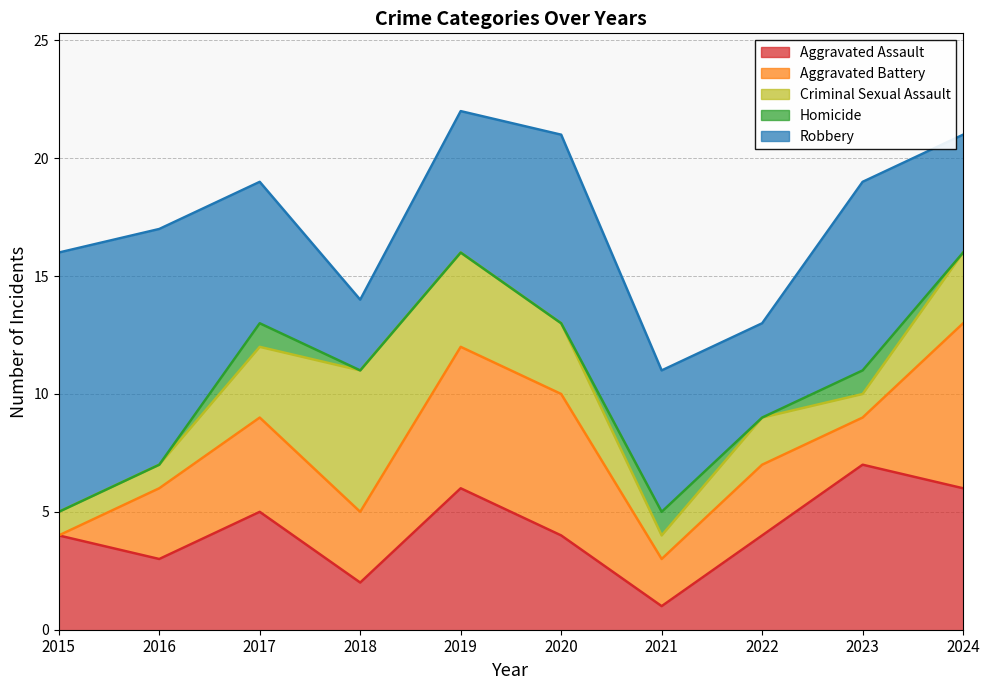

Does the chart have visible grid lines?

Yes